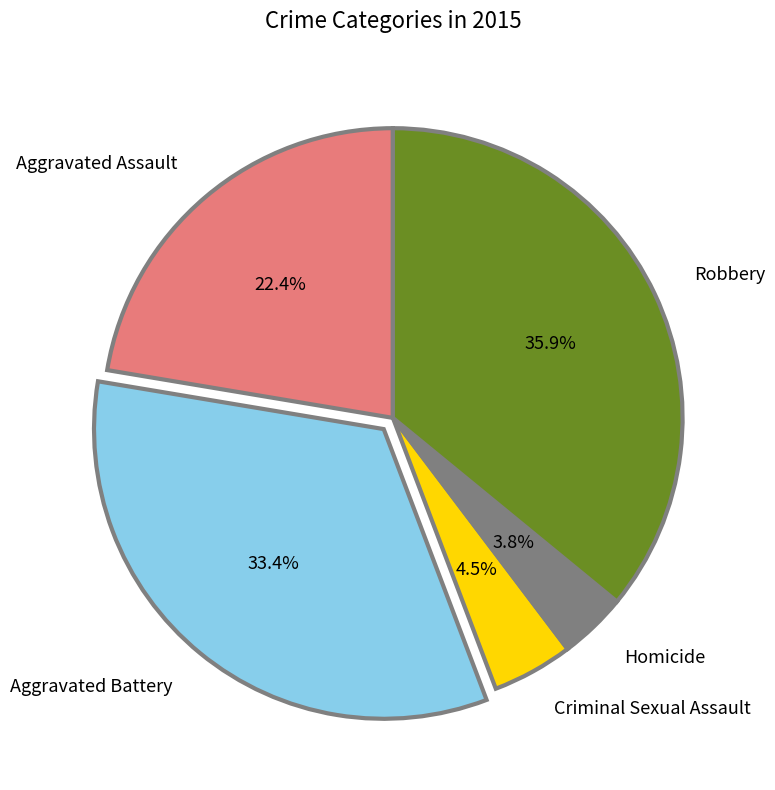

What is the ratio of the value at Aggravated Battery to the value at Robbery?

0.9